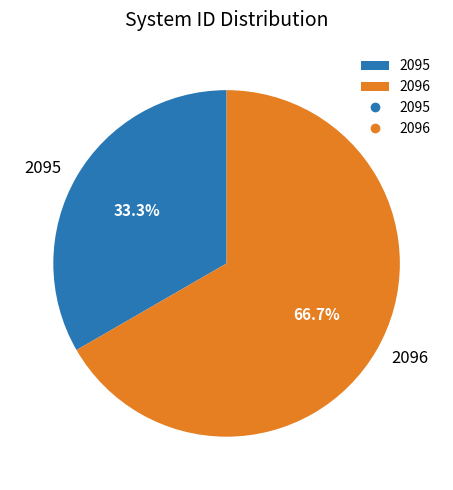

To the nearest percent, what is the average slice percentage?

50%